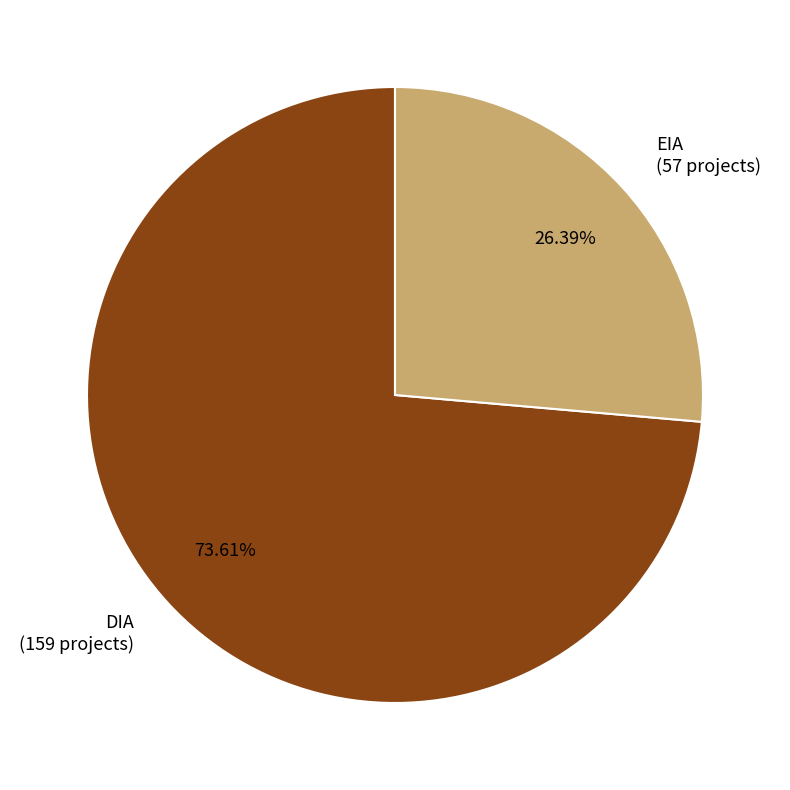

Combined, do DIA and EIA account for over 50%?

Yes